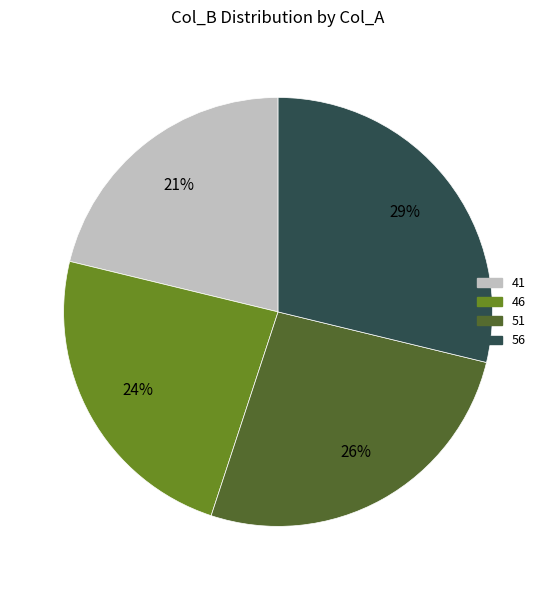

Is it true that 51 is 26% of the pie?

True